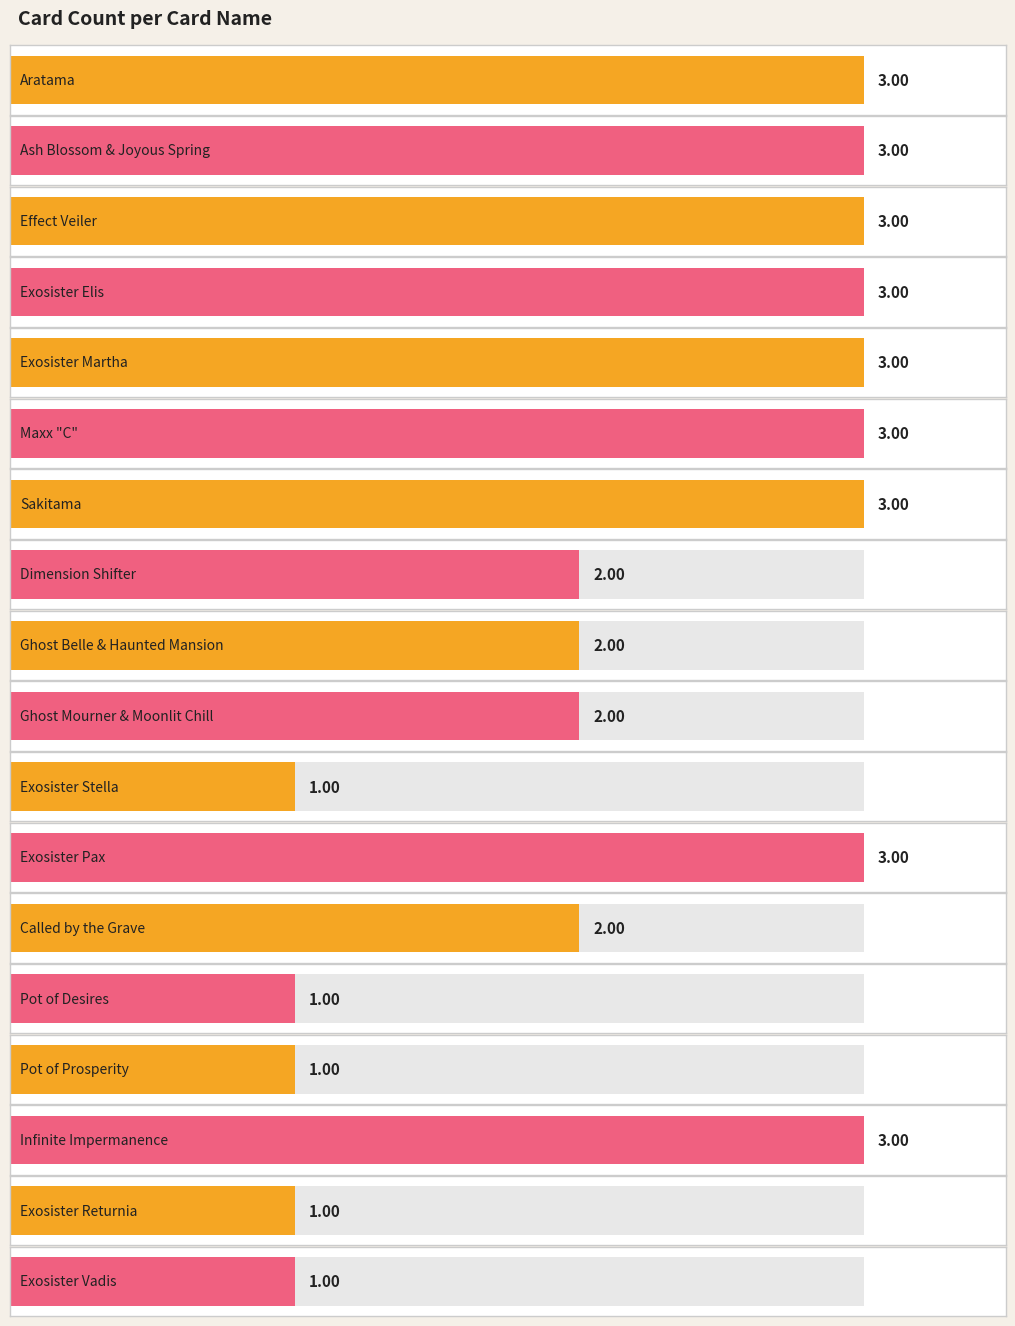

Which has a higher value, Dimension Shifter or Exosister Pax?

Exosister Pax